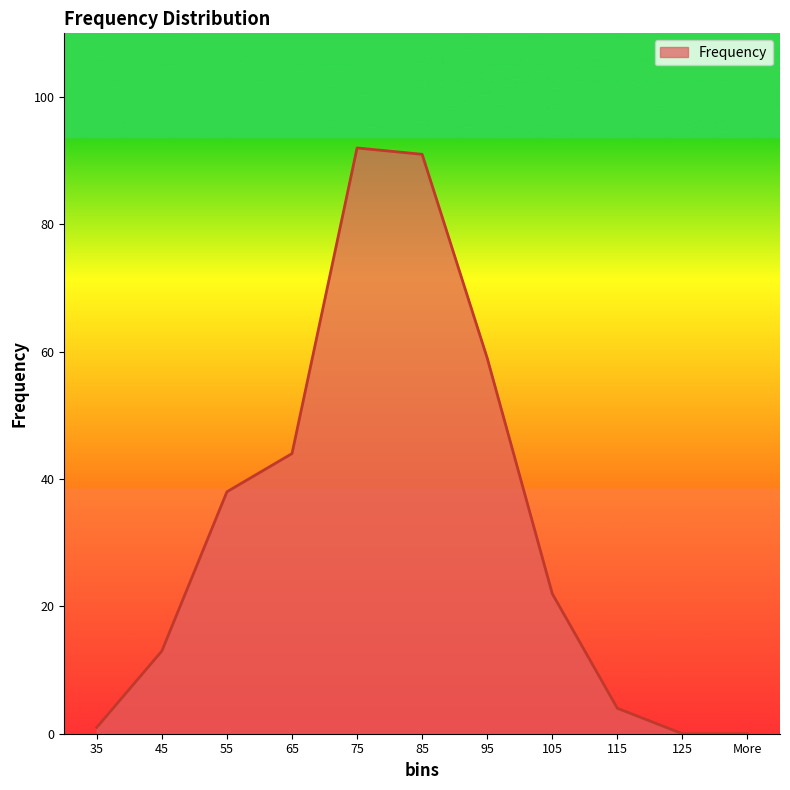

Where is the first local maximum?

75